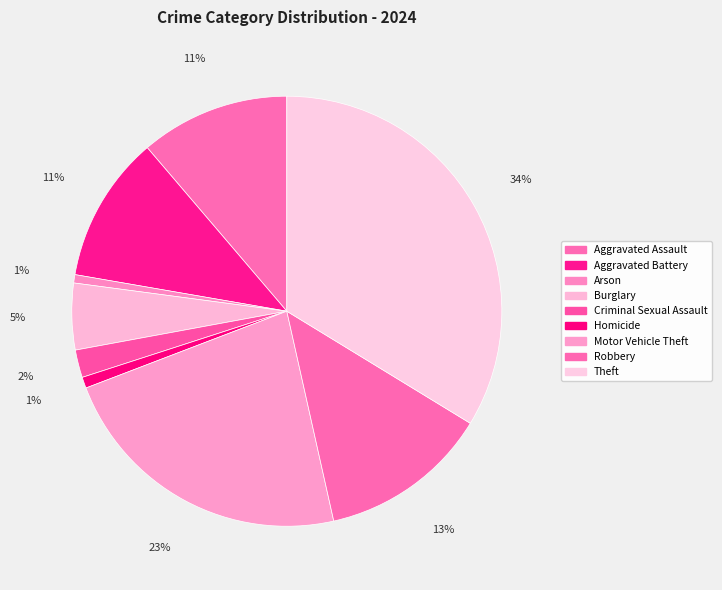

To the nearest percent, what is the difference between the Arson and Theft slice percentages?

33%